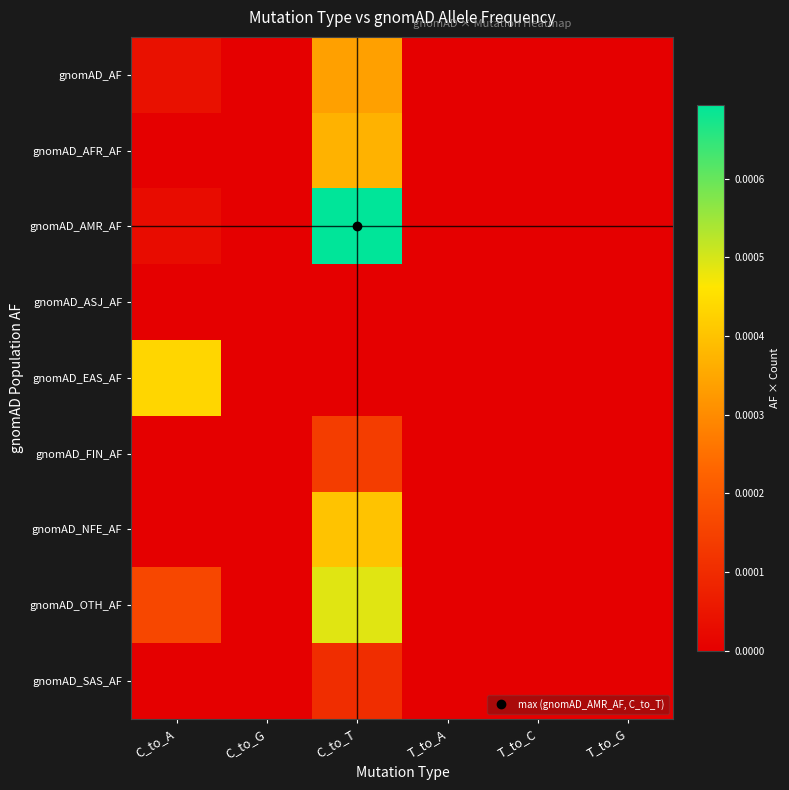

Which series has the largest total across all categories?

gnomAD_AMR_AF